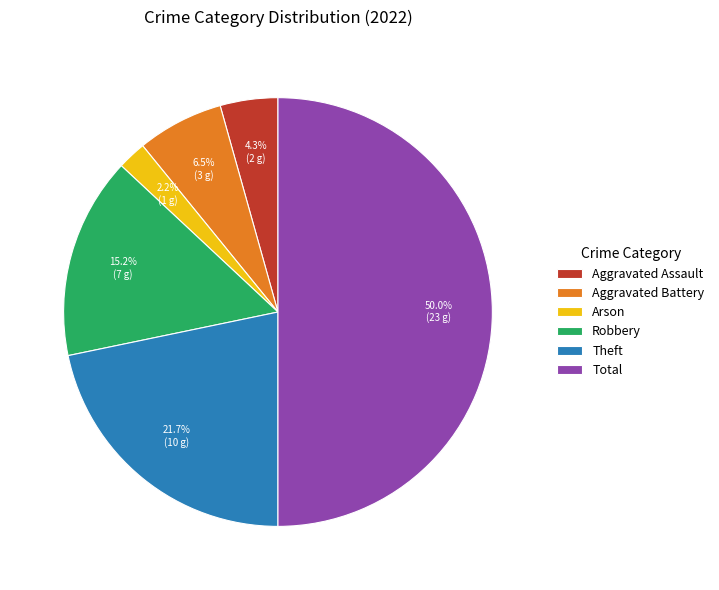

The Arson slice represents 2% of the pie. True or false?

True